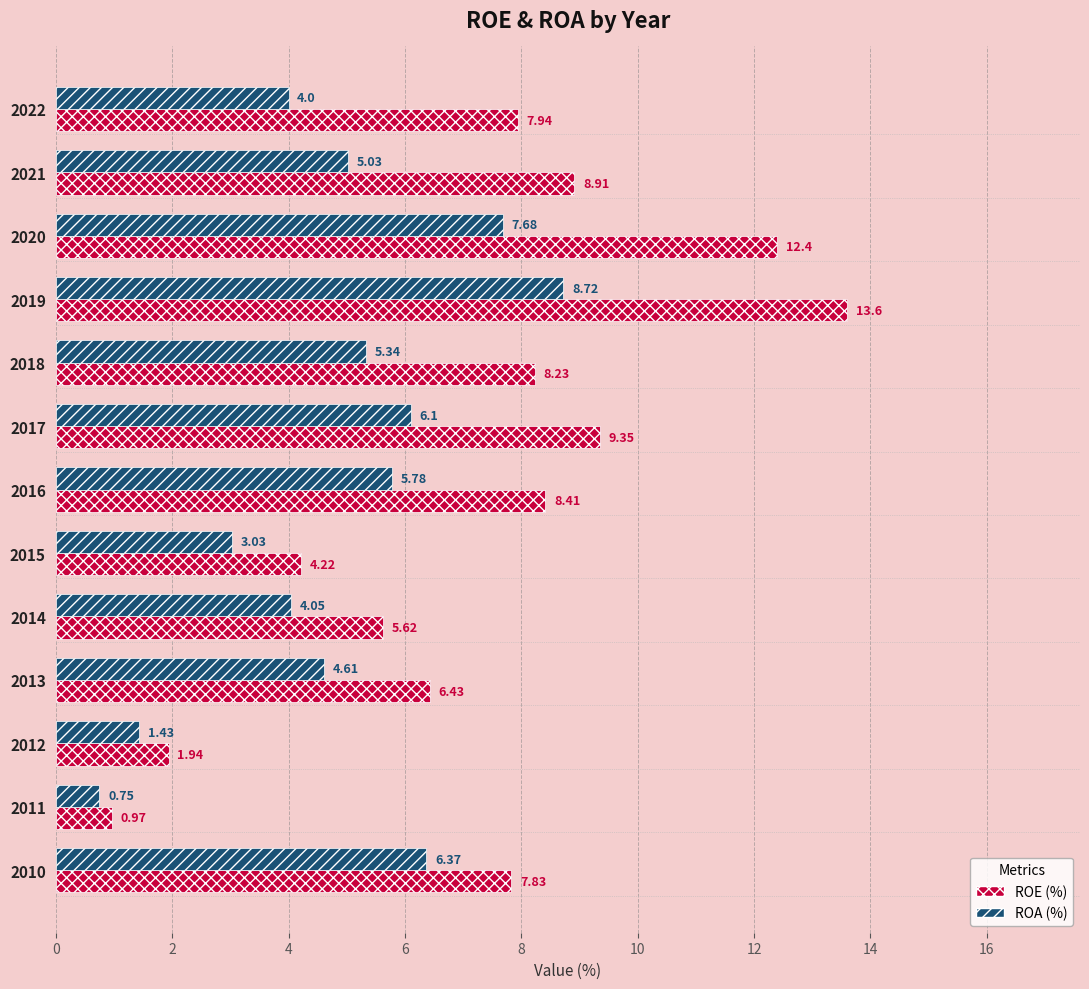

At which category does the chart reach its peak across all series?

2019